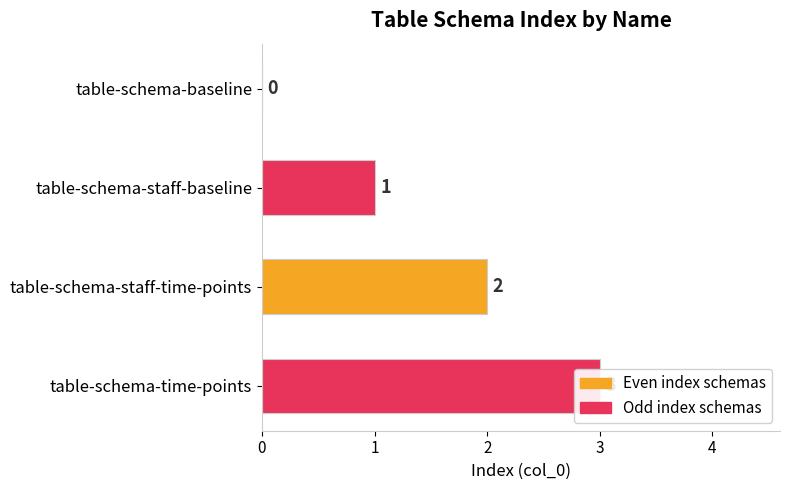

How many values are above zero?

3